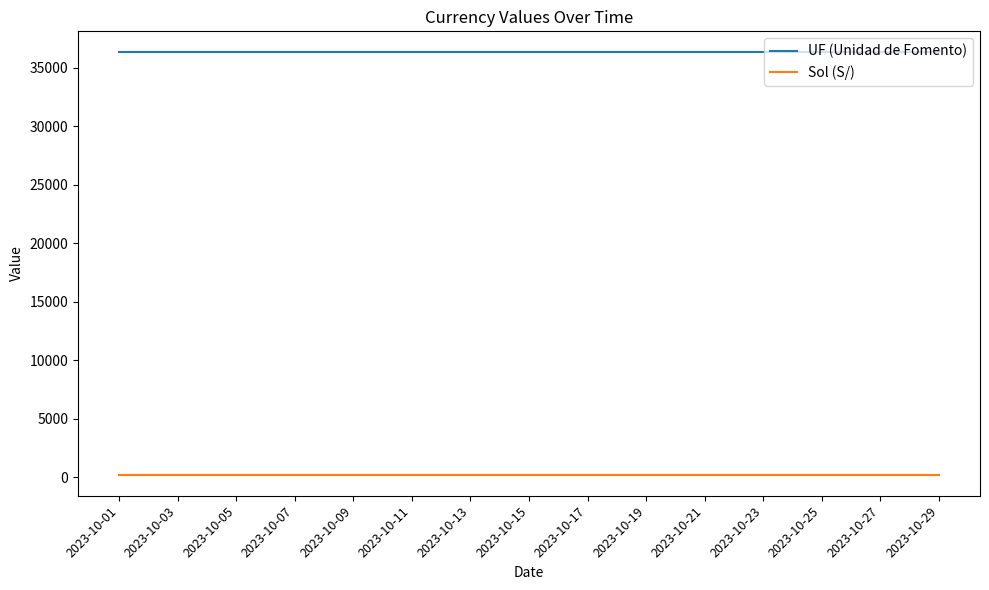

What is the maximum value shown in the chart?

36298.1